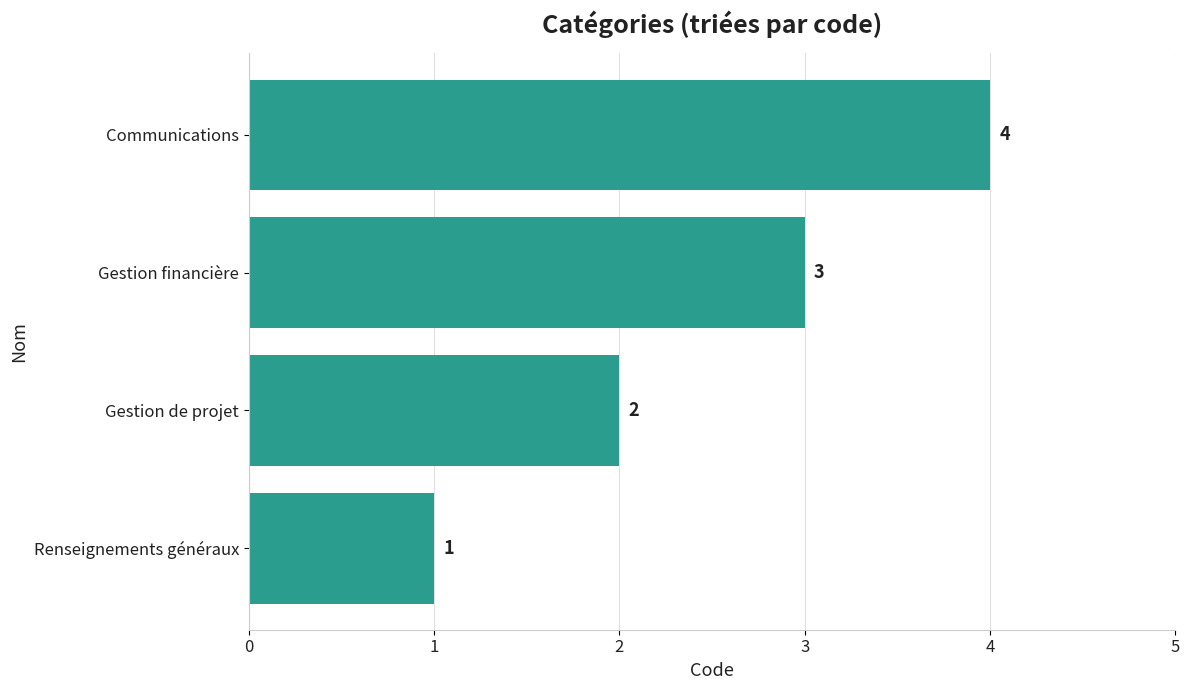

Which label corresponds to the largest value in the chart?

Communications